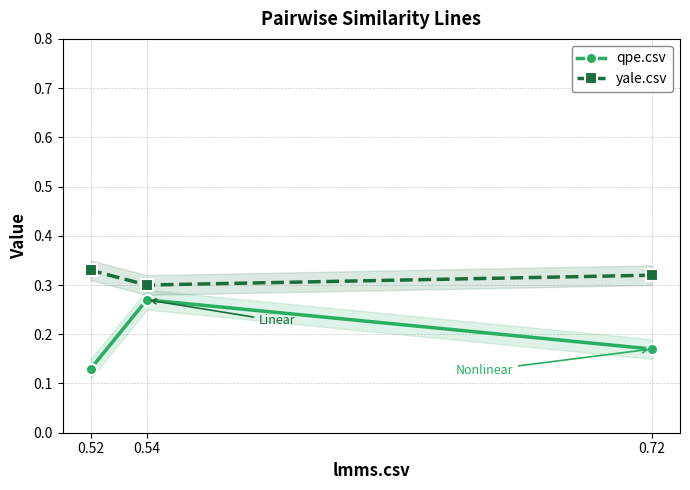

What is the spread (max minus min) of values at 0.52?

0.2